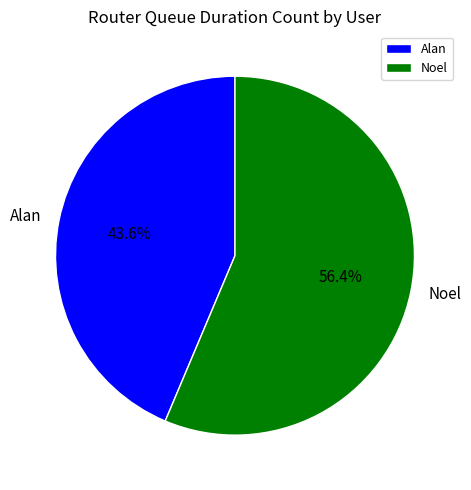

Rank the categories by value from lowest to highest.

Alan, Noel